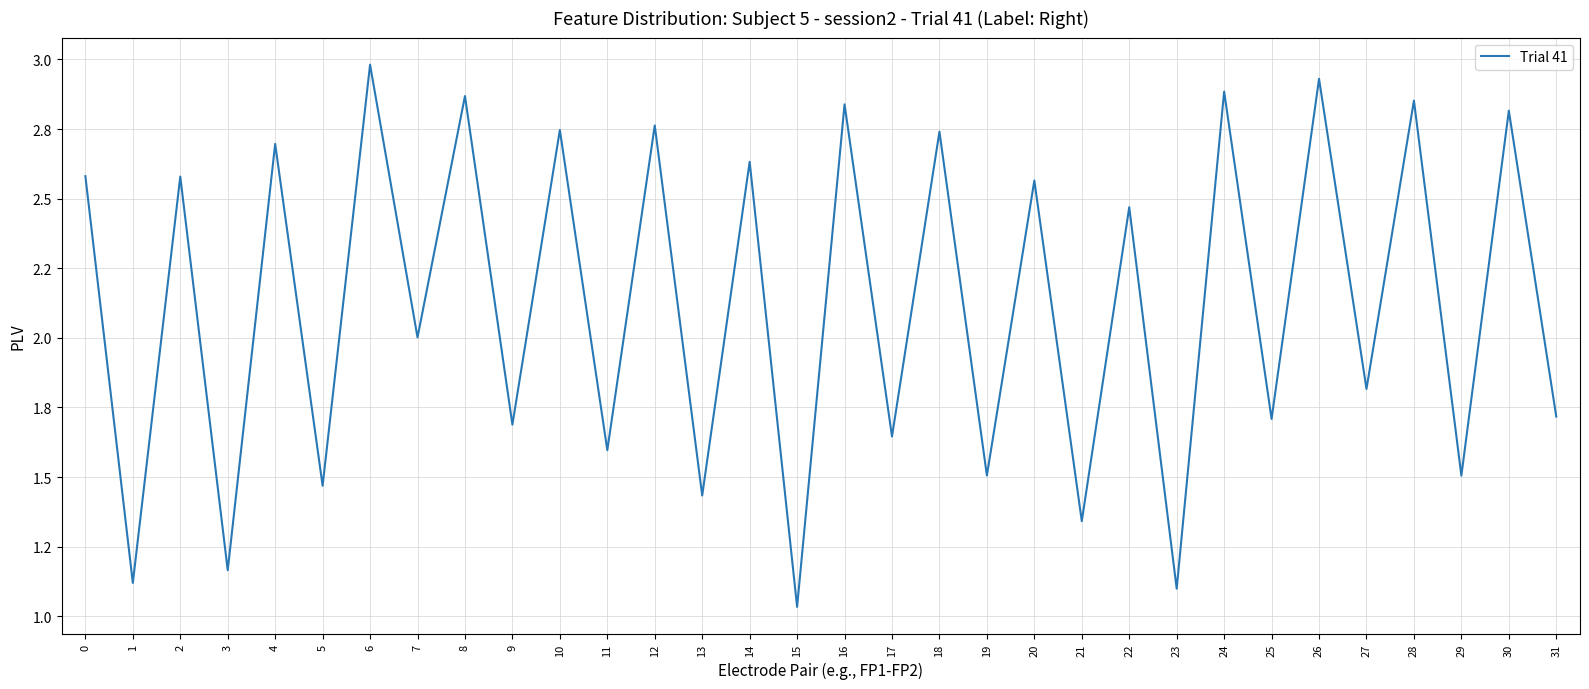

Does the chart display data point markers on the line(s)?

No